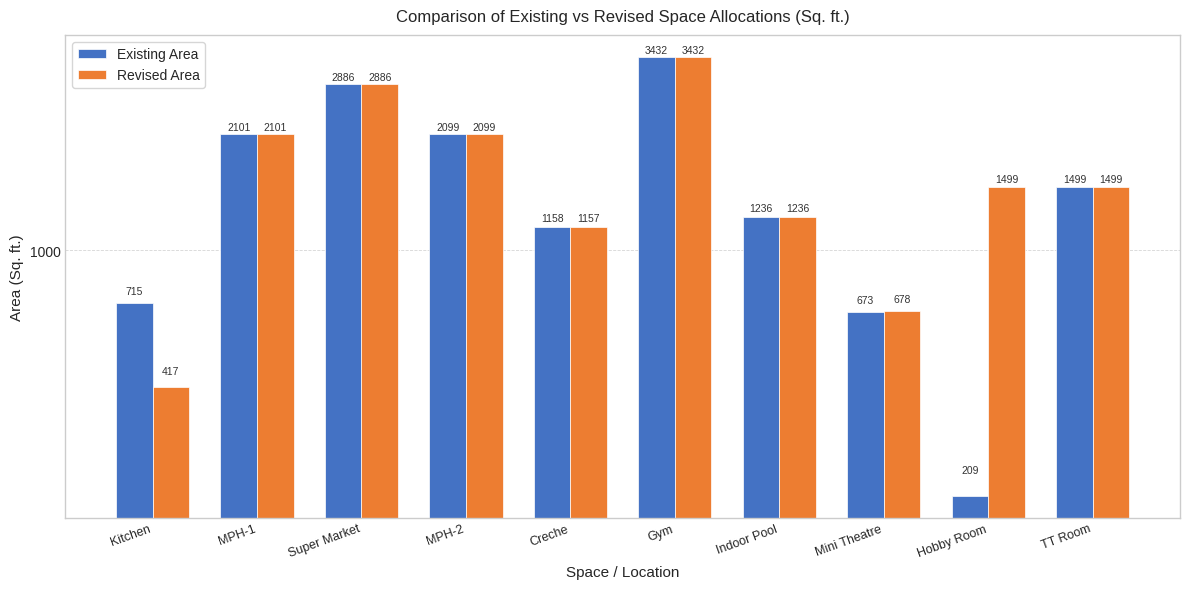

How many values in the Existing Area series exceed 1498?

5